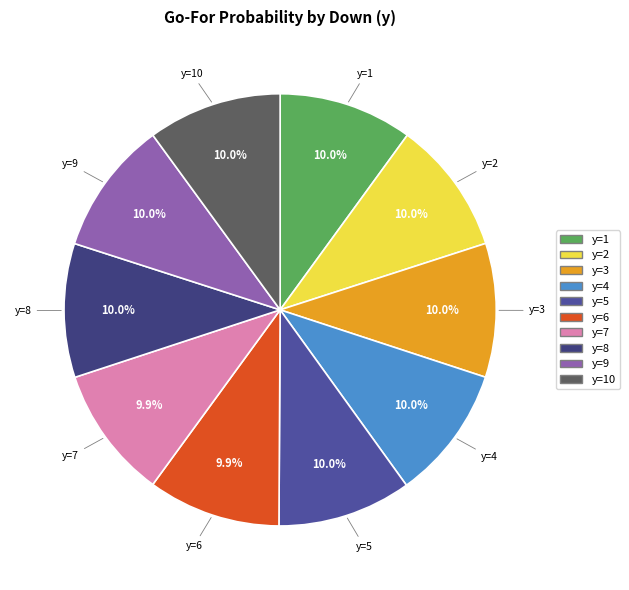

How many slices are in this pie chart?

10